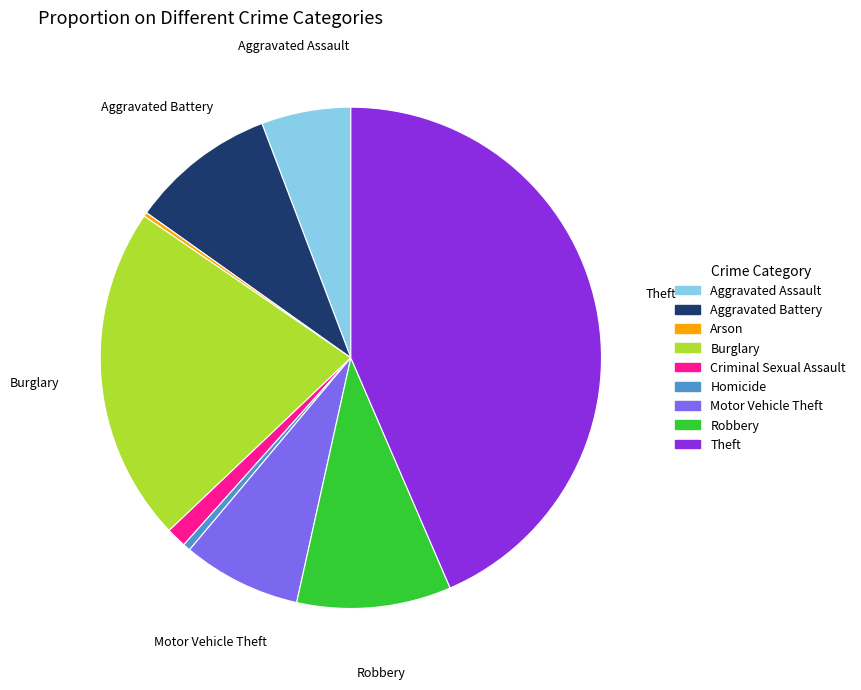

Is there any slice that represents more than half of the pie?

No